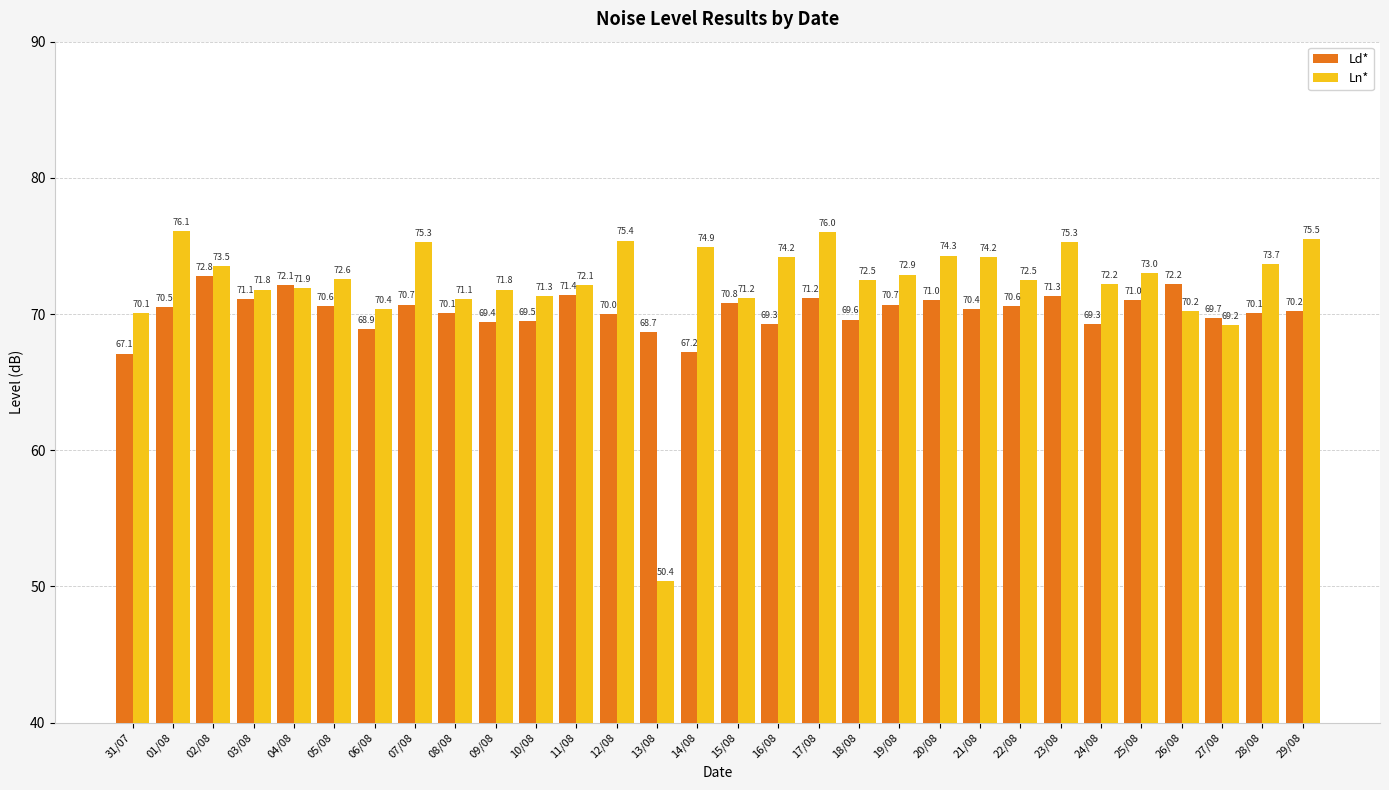

What is the total value across all series at 24/08?

141.5